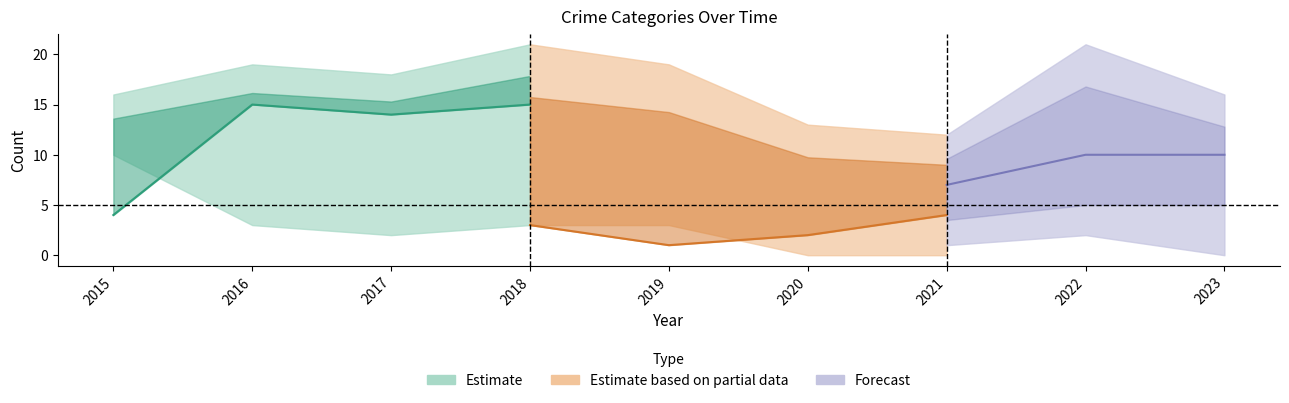

Count the Total values in the range 16 to 19.

5